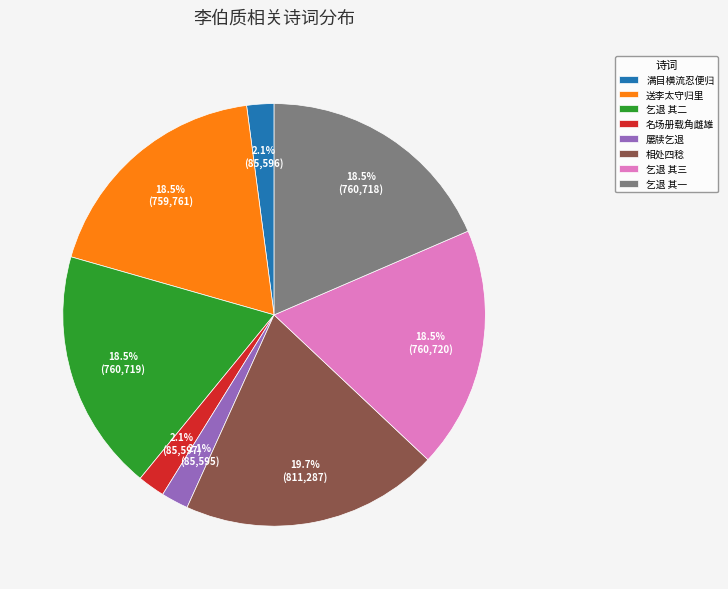

How much of the chart is everything except 屡牍乞退?

97.9%